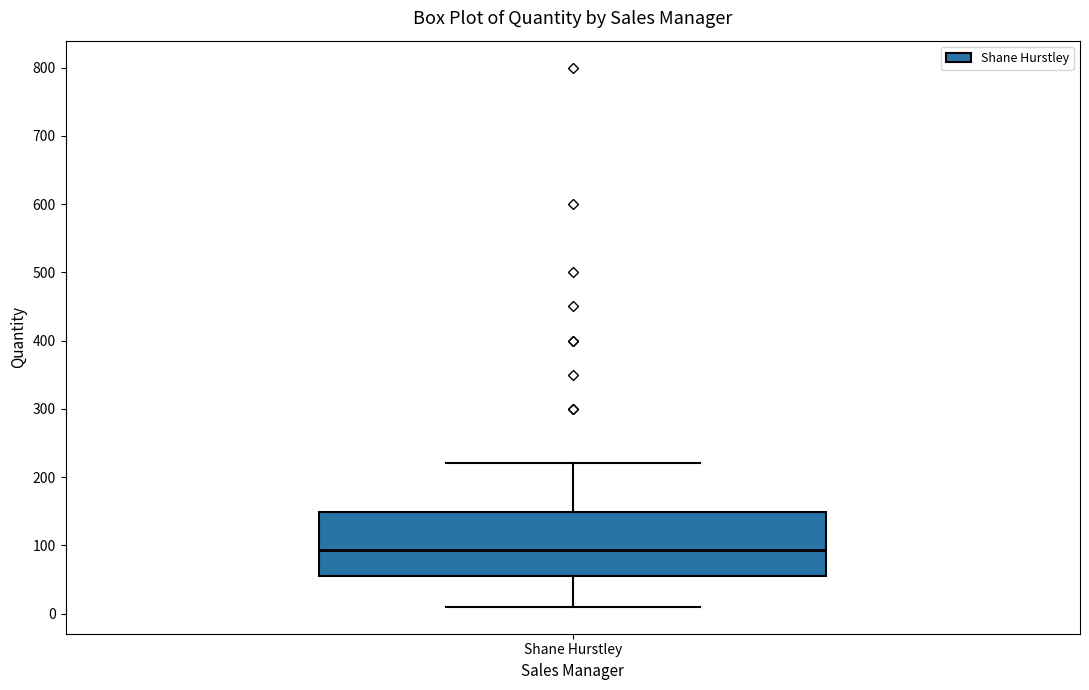

Transcribe this box plot: give where the median line is, the range the box spans, and where the two whiskers end, as read against the y-axis. The values are not printed on the chart, so give them approximately, as read against the axis.

median 90, box 60 to 150, whiskers 10 to 220